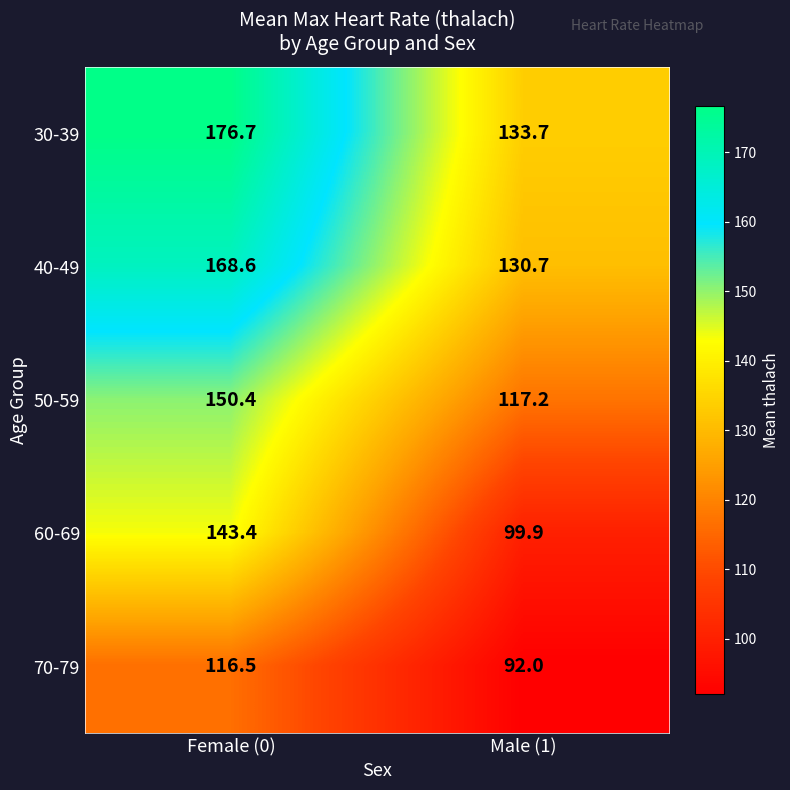

Where is 30-39 nearest to the value 155?

Male (1)